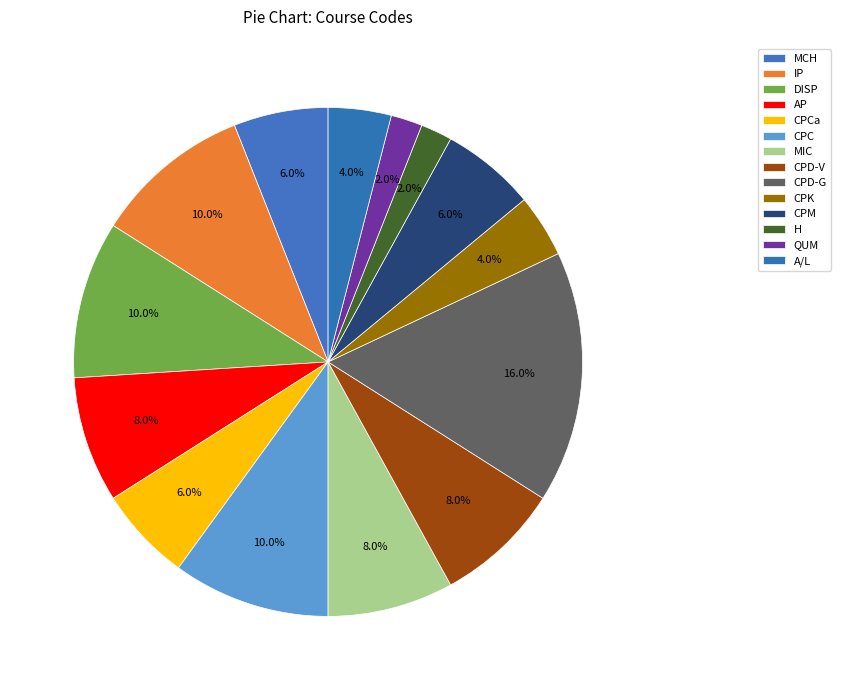

Count the number of slices in the pie.

14